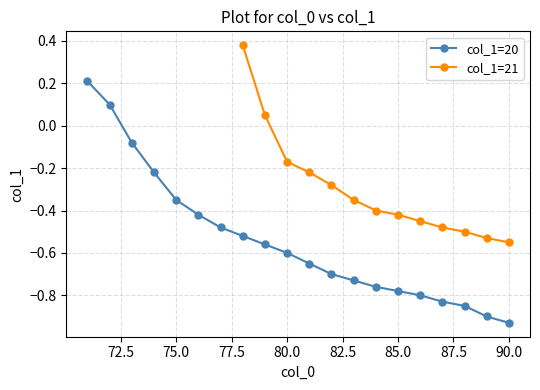

Is it true that col_1=20 equals -1.0 at 80.0?

False